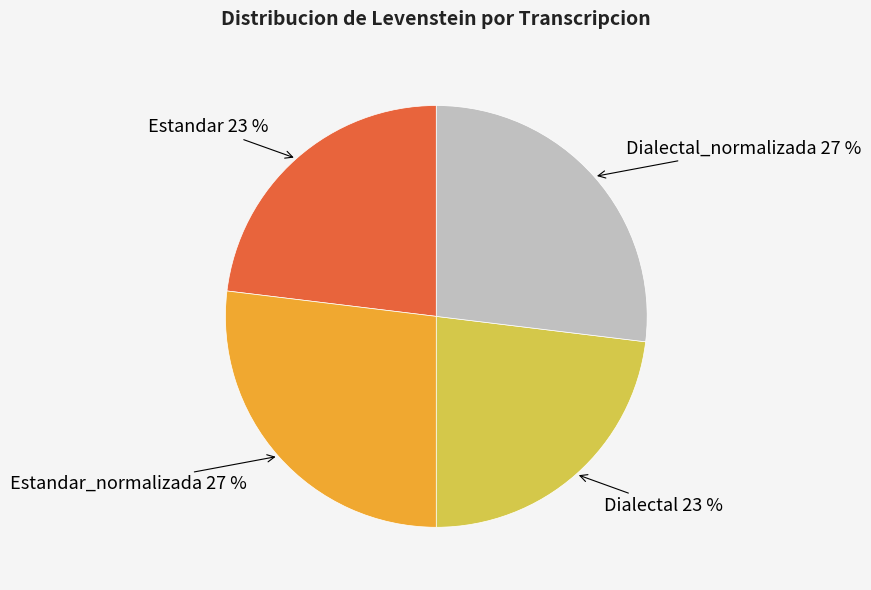

To the nearest percent, what is the average slice percentage?

25%